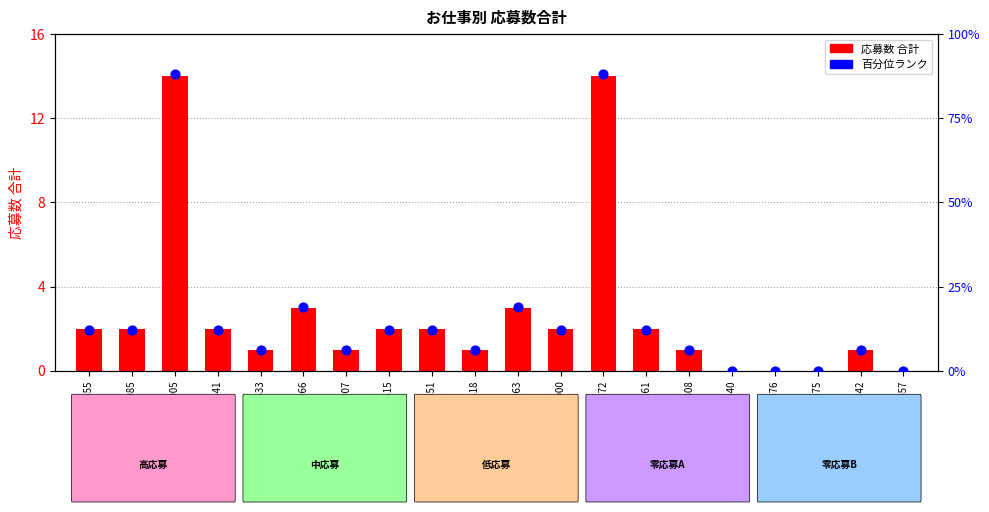

What are all the series names shown in the legend?

応募数 合計, 百分位ランク